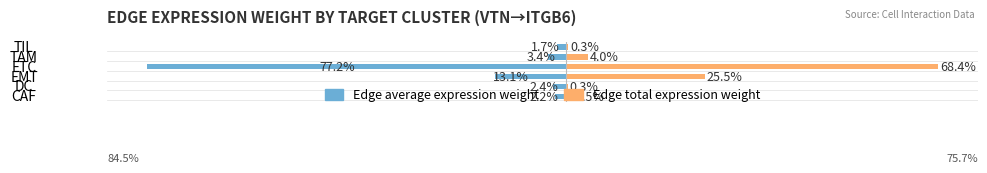

True or false: Edge total expression weight has a value of 5.9 at EMT.

False